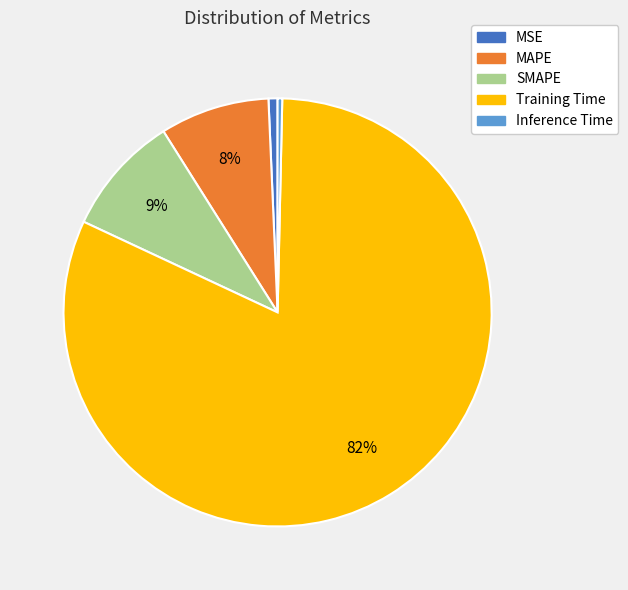

To the nearest percent, what percentage of the pie is Training Time?

82%